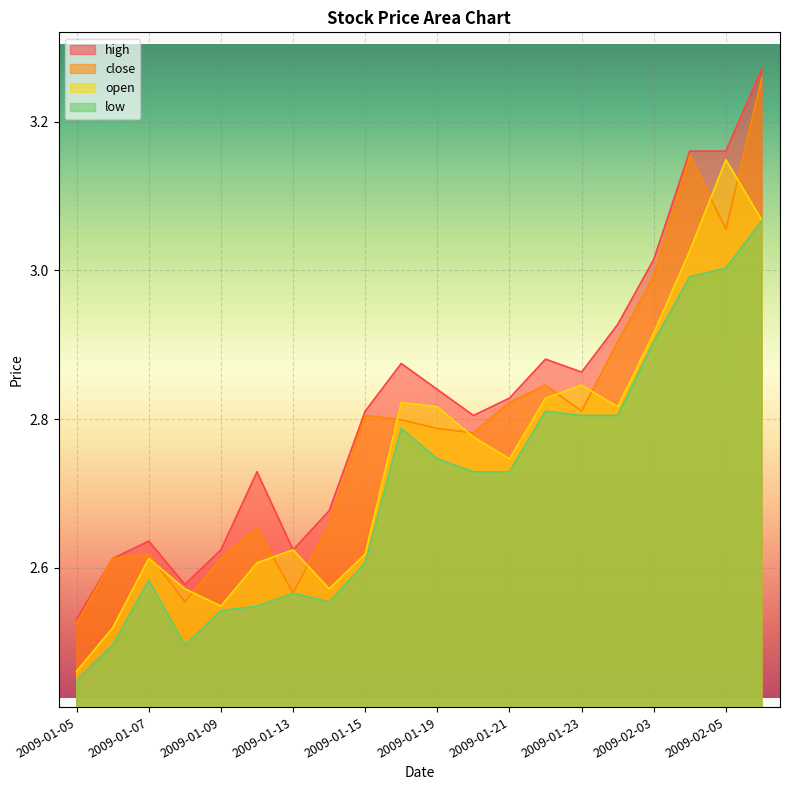

True or false: close and open intersect in this chart.

True